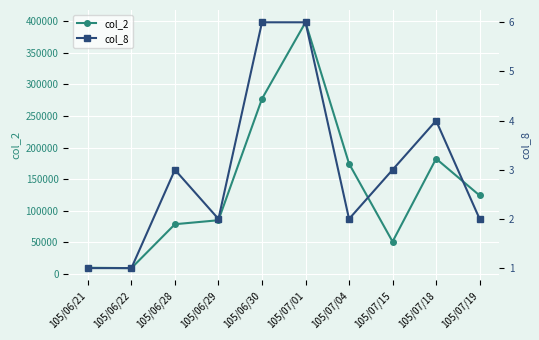

Which has a higher value, 105/07/04 or 105/06/21?

105/07/04